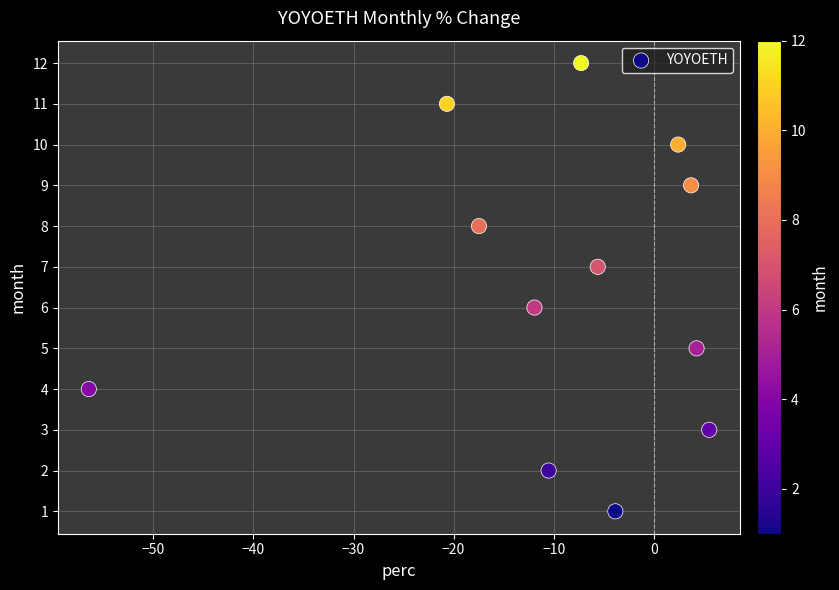

What is the range of Y values (max minus min)?

11